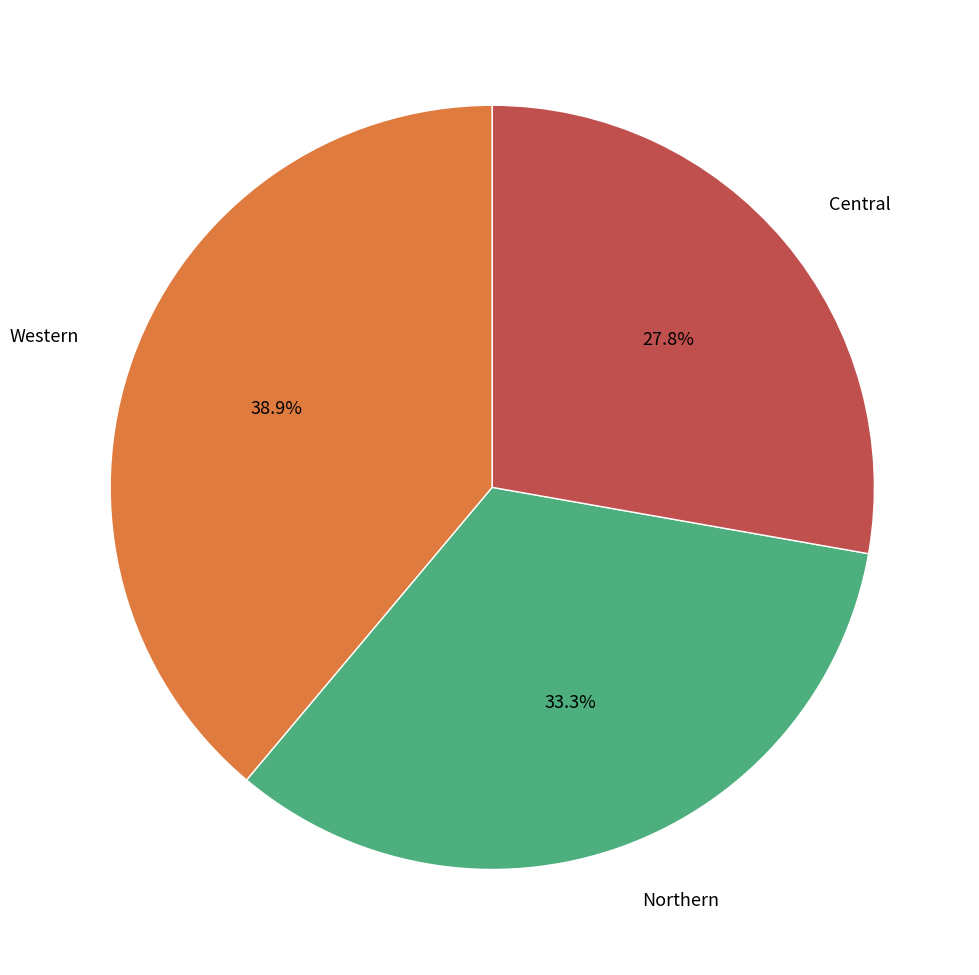

Which has a higher value, Northern or Western?

Western